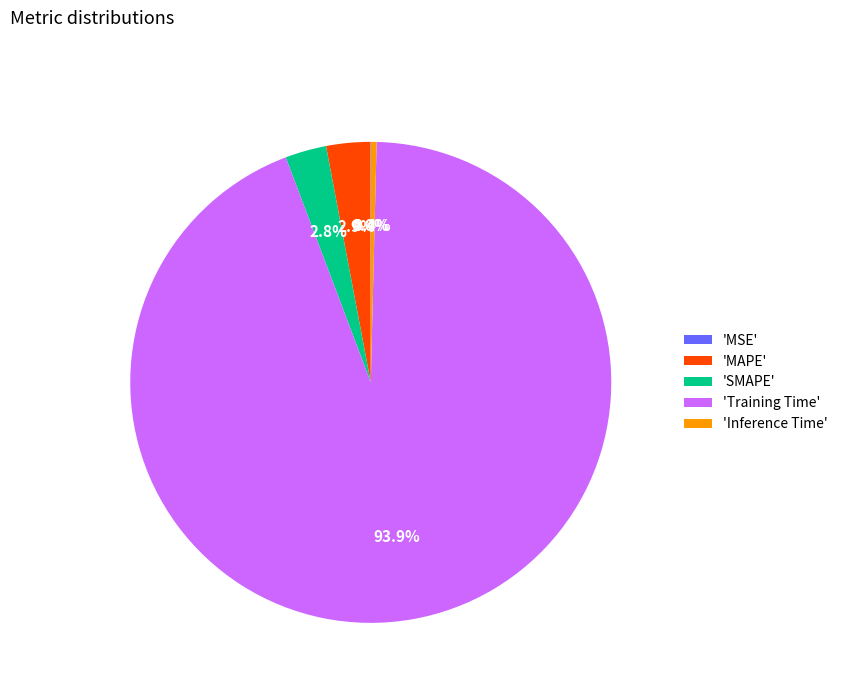

What is the largest slice in the pie chart?

'Training Time'